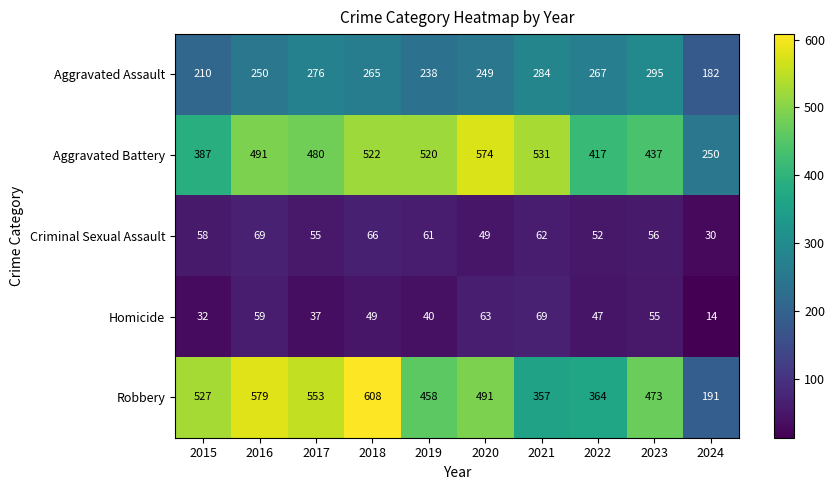

The value of Homicide at 2015 is 32. True or false?

True